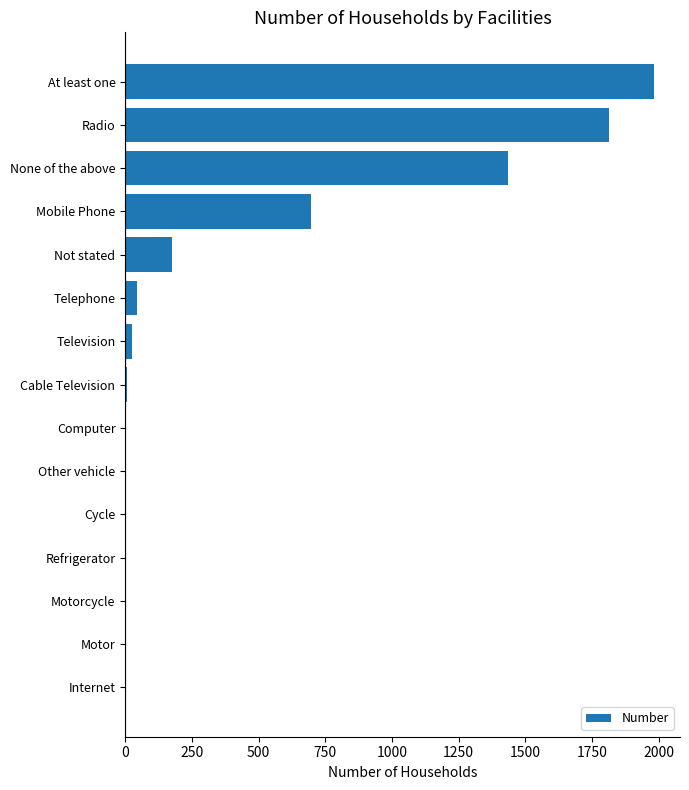

What is the sum of all values?

6180